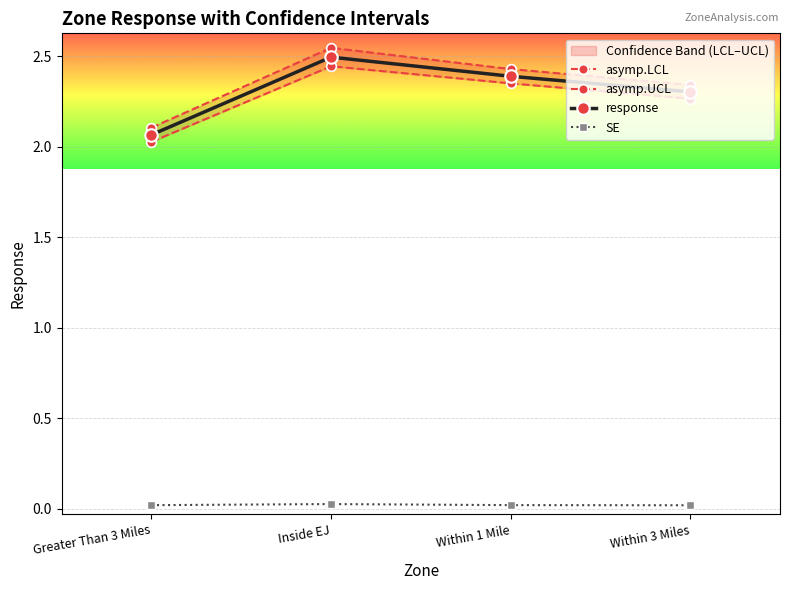

The asymp.UCL series shows 3.0 at Greater Than 3 Miles. True or false?

False